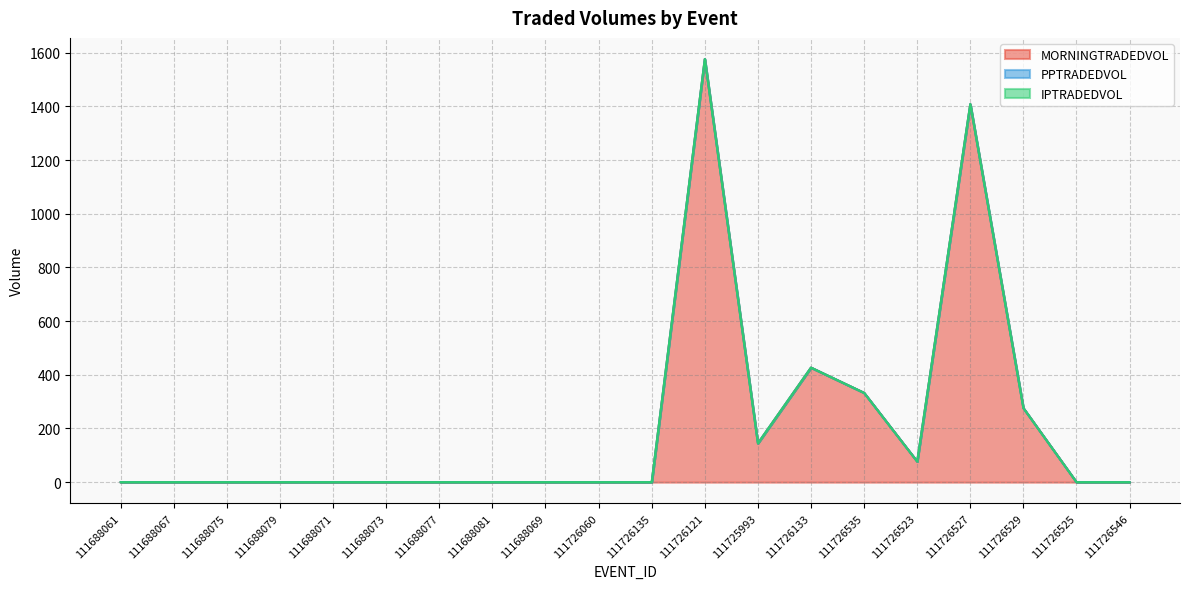

What position from the right is 111726535?

6